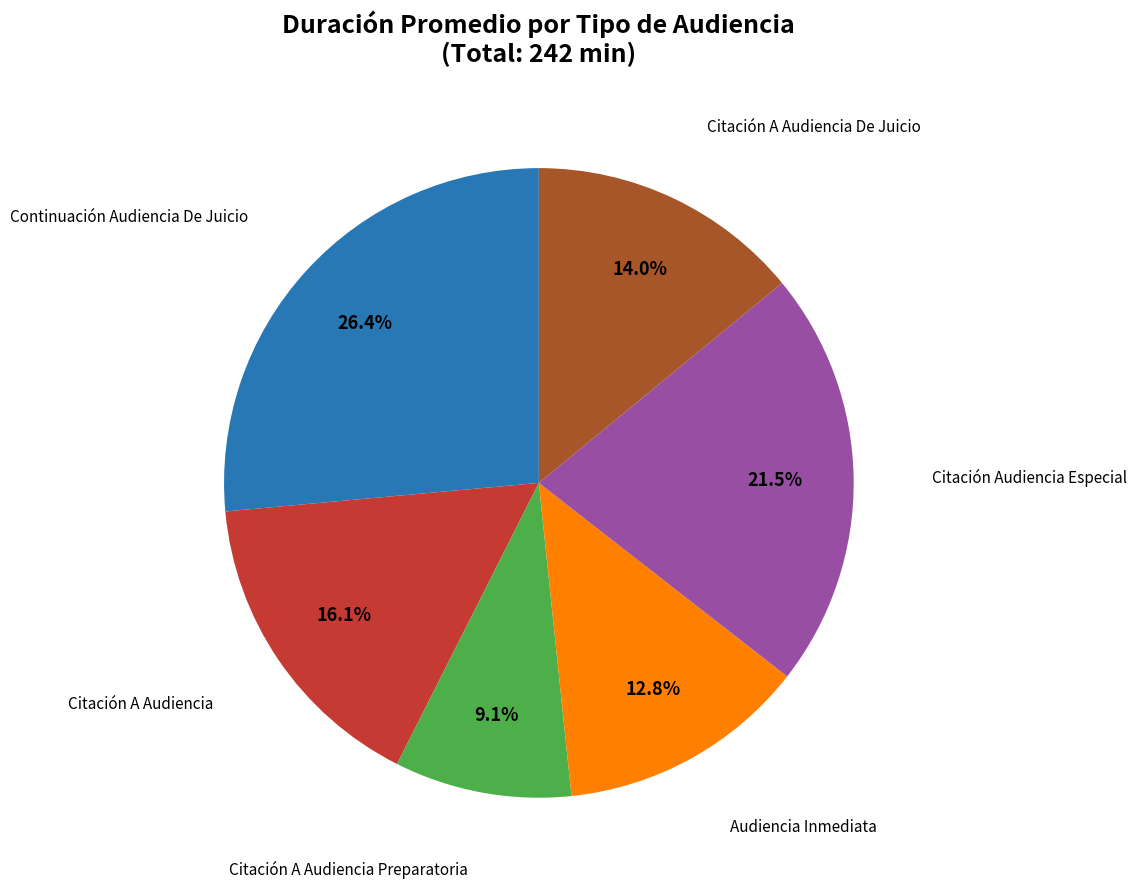

Does any single category account for the majority?

No